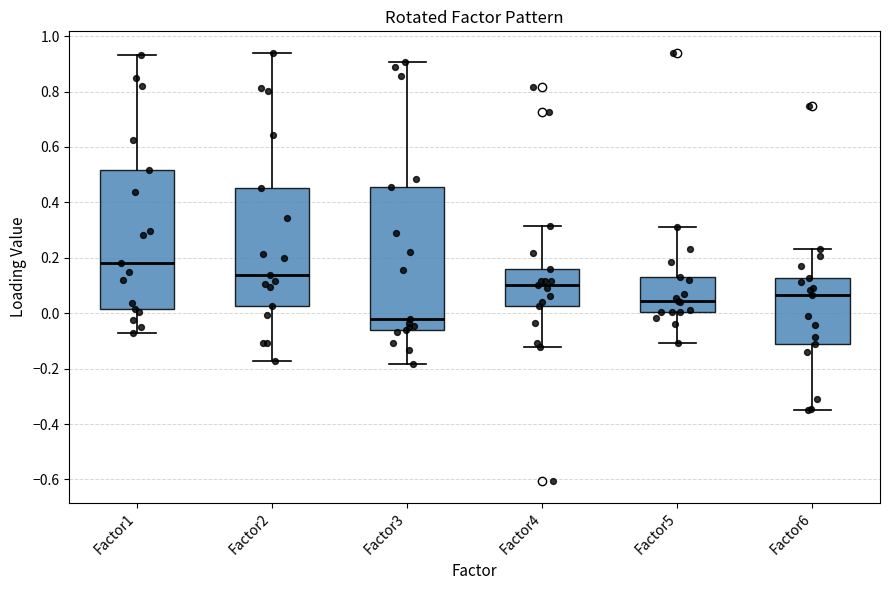

Reading left to right, read every box against the y-axis: the position of its median line, the range the box covers, and the ends of its whiskers. The values are not printed on the chart, so give them approximately, as read against the axis.

Factor1: median 0.18, box 0.02 to 0.52, whiskers -0.06 to 0.94
Factor2: median 0.14, box 0.02 to 0.46, whiskers -0.18 to 0.94
Factor3: median -0.02, box -0.06 to 0.46, whiskers -0.18 to 0.90
Factor4: median 0.10, box 0.02 to 0.16, whiskers -0.12 to 0.32
Factor5: median 0.04, box 0.00 to 0.14, whiskers -0.10 to 0.32
Factor6: median 0.06, box -0.12 to 0.12, whiskers -0.34 to 0.24